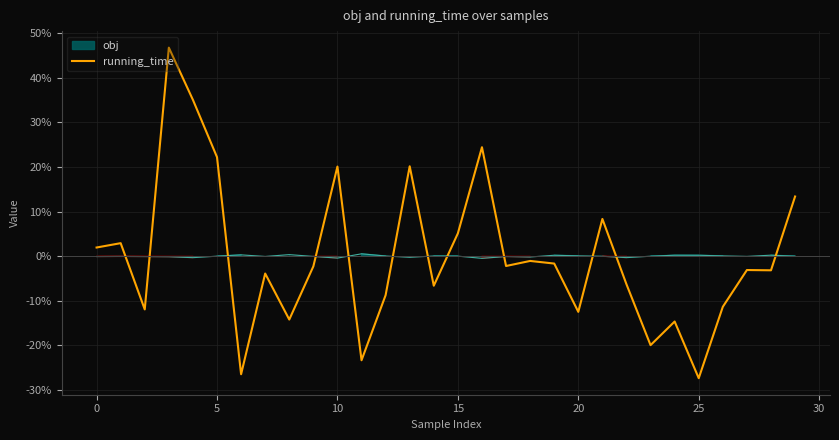

What is the lowest value of the running_time series?

-27.3